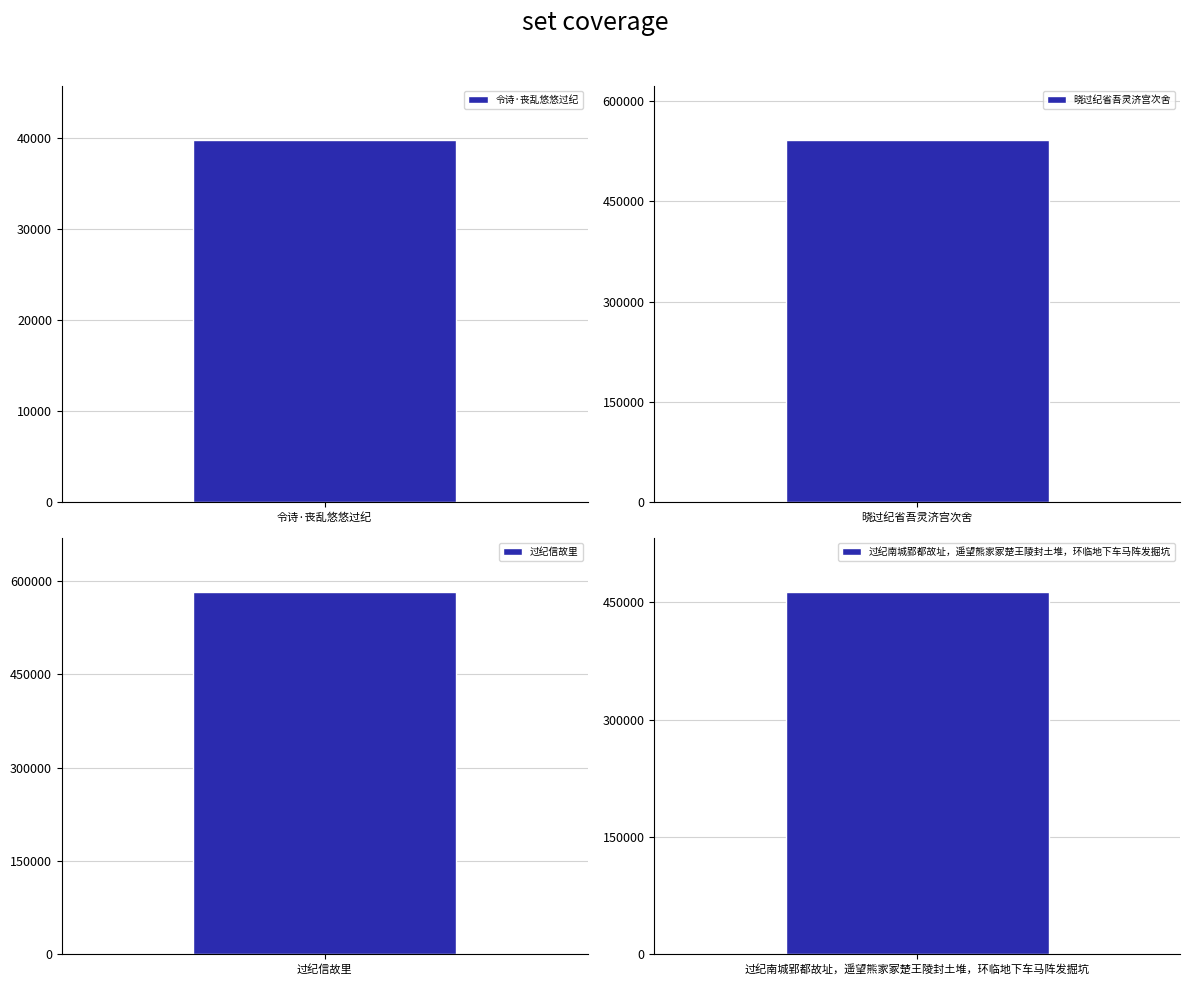

Does the chart contain any negative values?

No